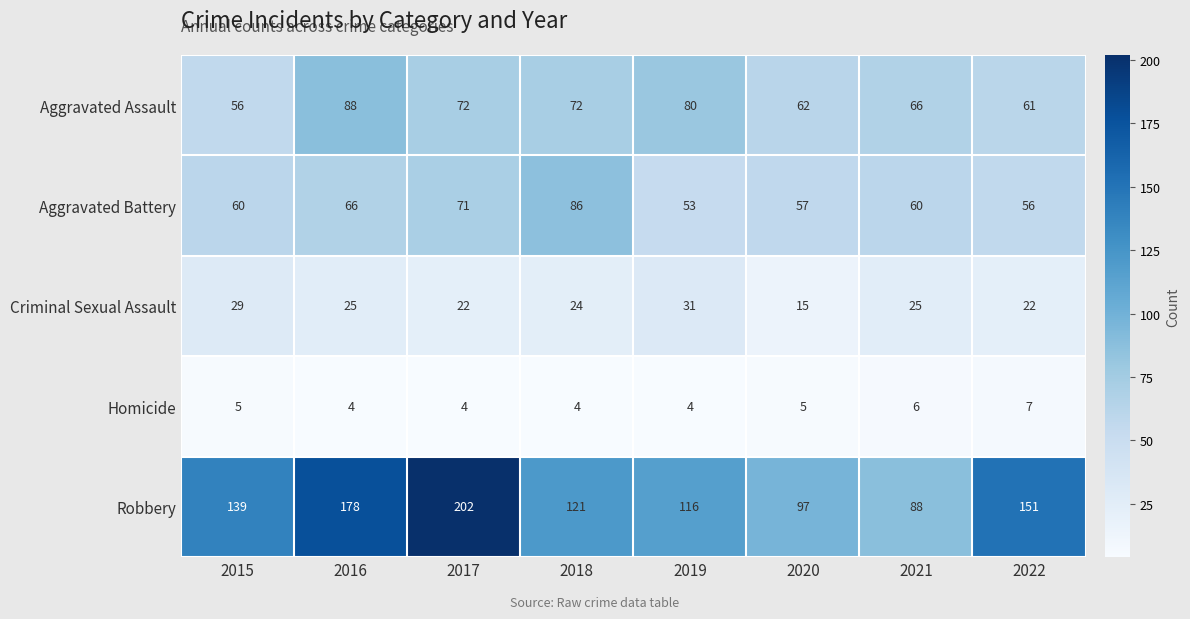

Rank the series at 2020 from lowest to highest value.

Homicide, Criminal Sexual Assault, Aggravated Battery, Aggravated Assault, Robbery